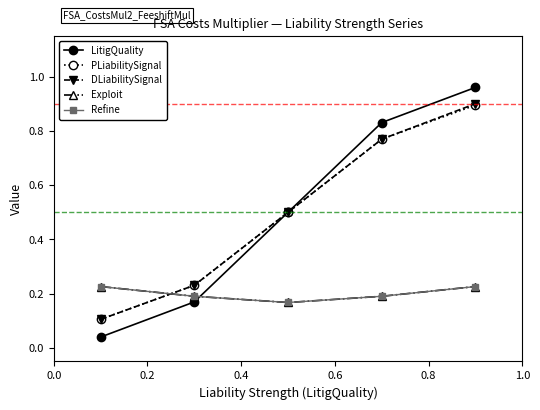

Count the number of categories in the chart.

5